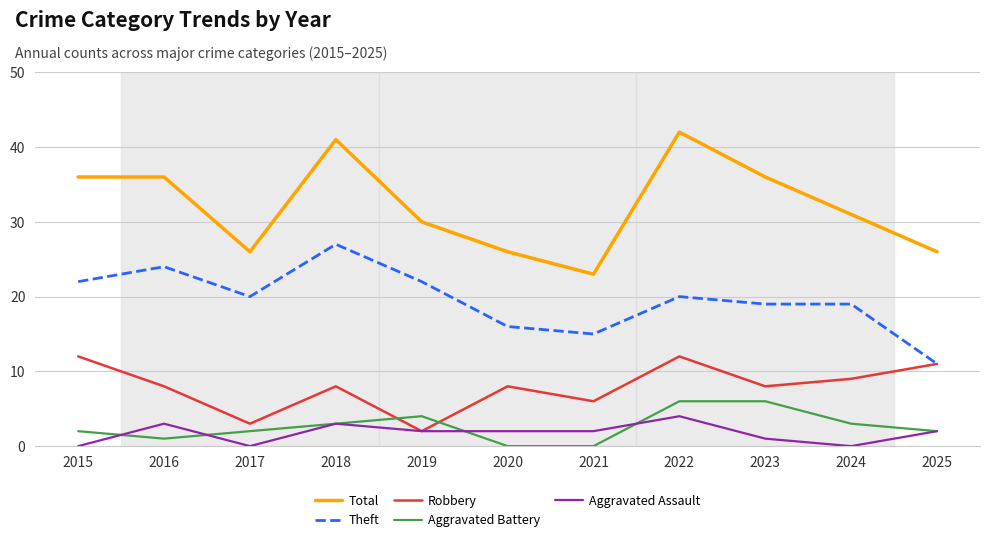

Is it true that Robbery equals 2 at 2018?

False